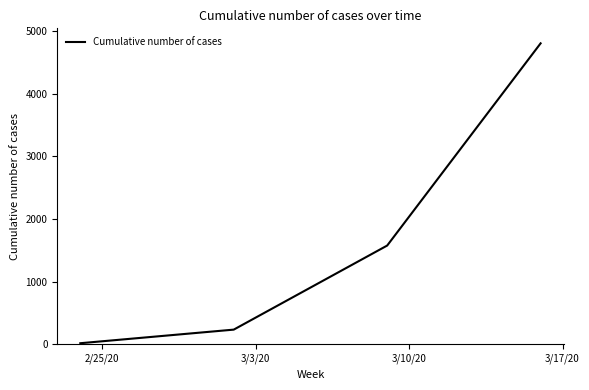

What is the maximum value shown in the chart?

4803